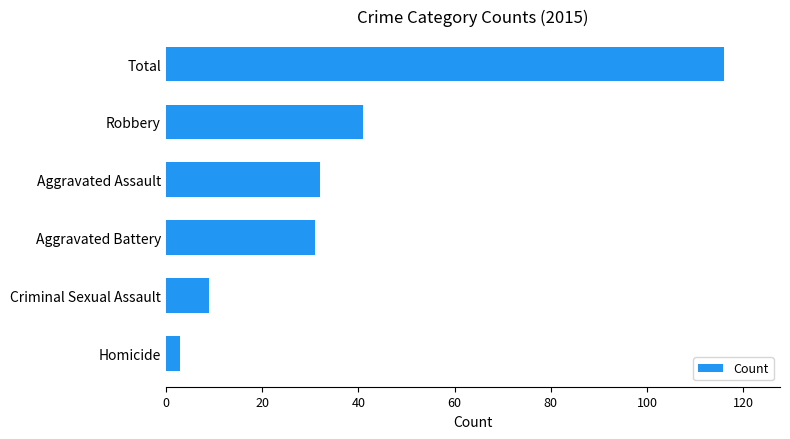

What is the difference between the second highest and second lowest values?

32